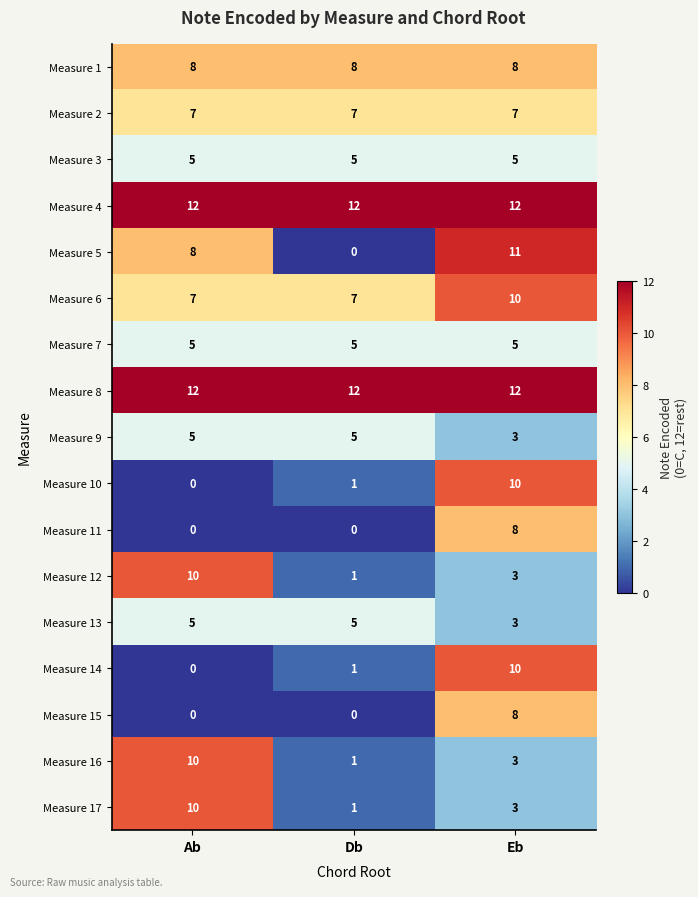

Is it true that Measure 5 equals 6 at Db?

False